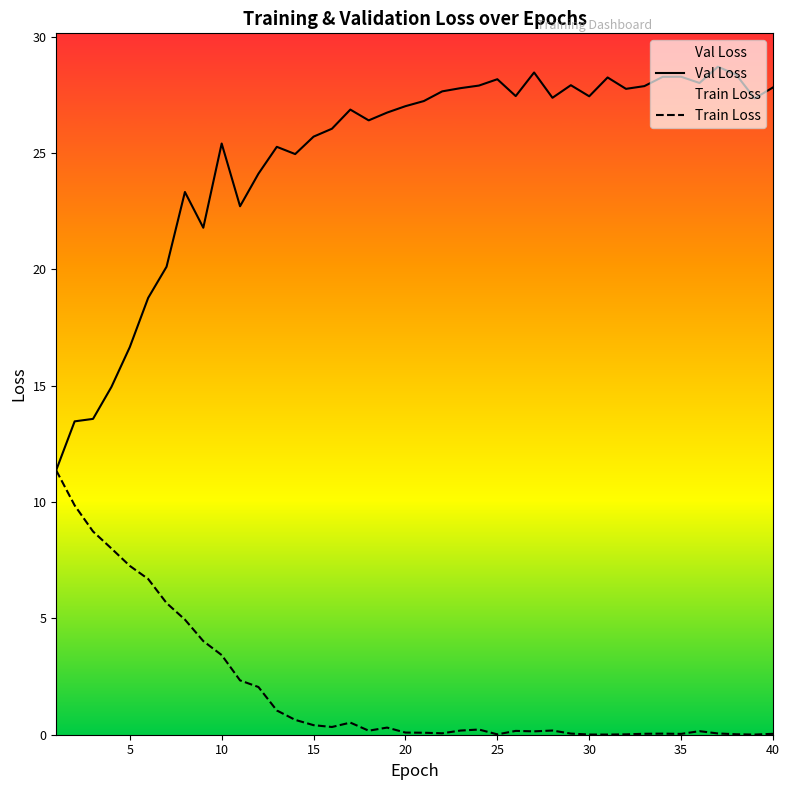

What is the maximum value for Train Loss?

11.4